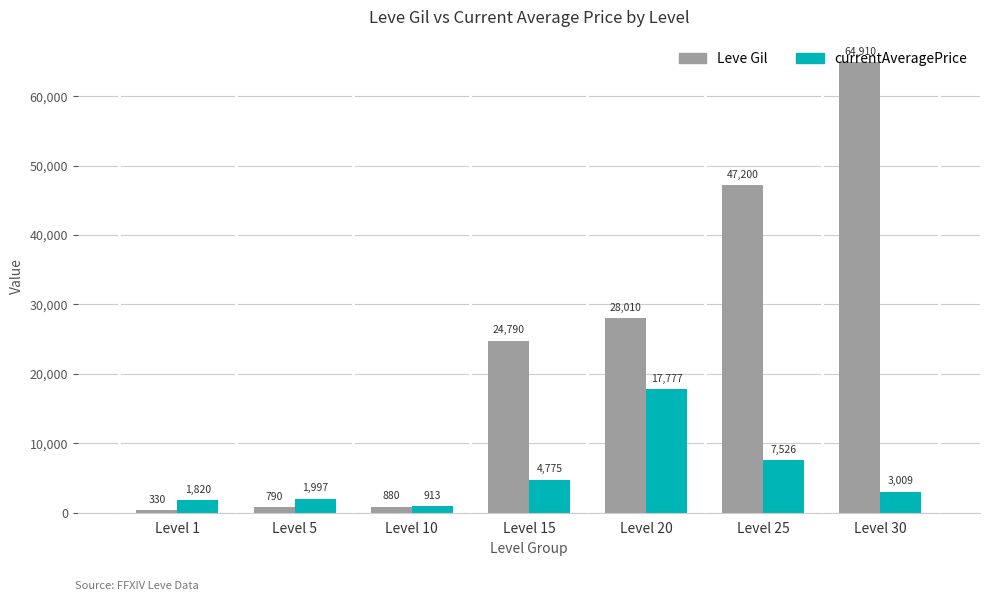

At which label does currentAveragePrice first exceed 3009?

Level 15